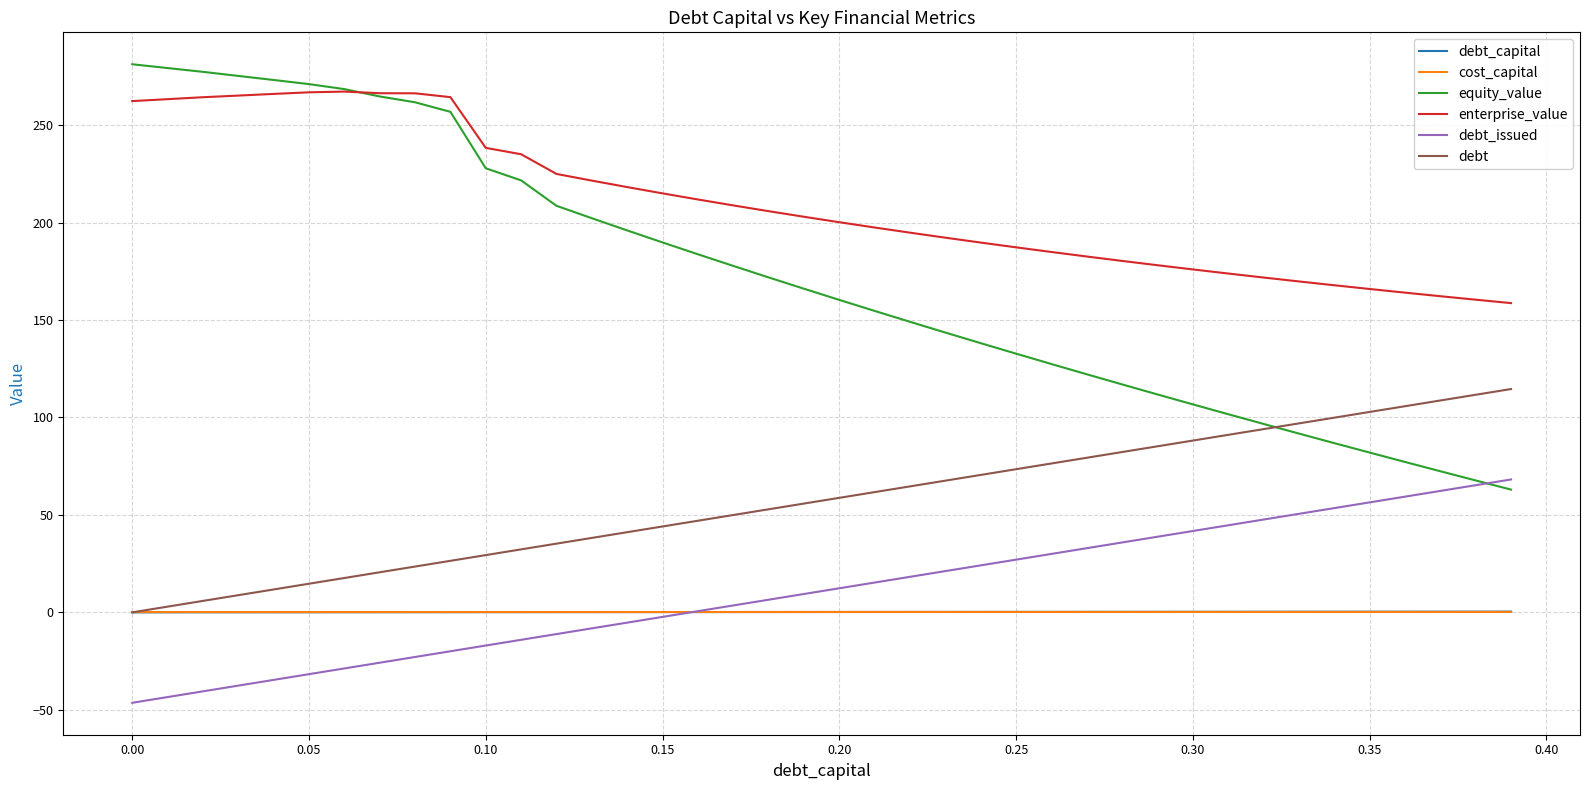

What is the highest value of the equity_value series?

281.2